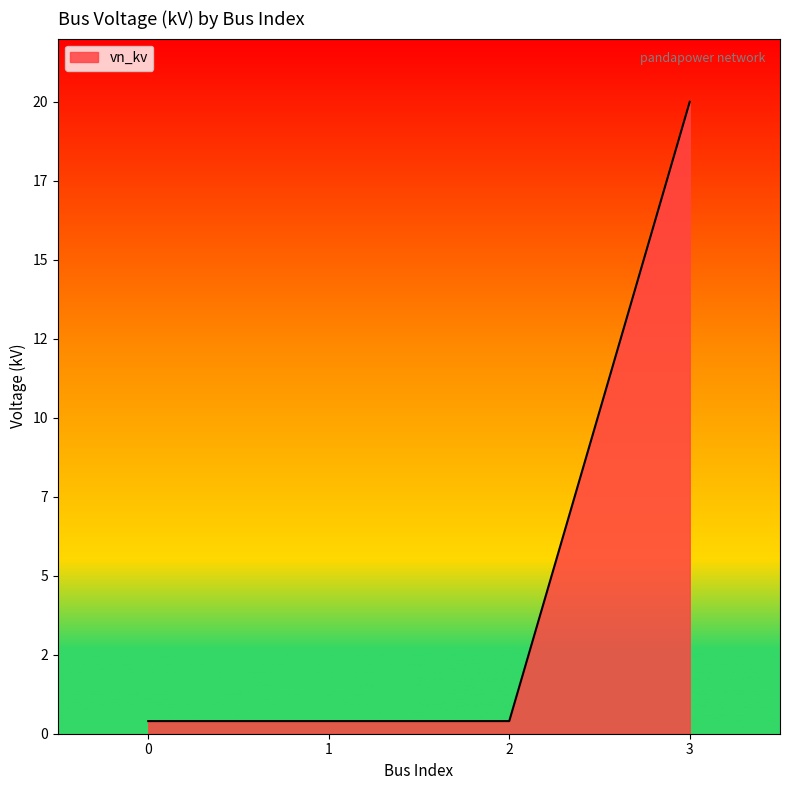

What is the average value?

5.3